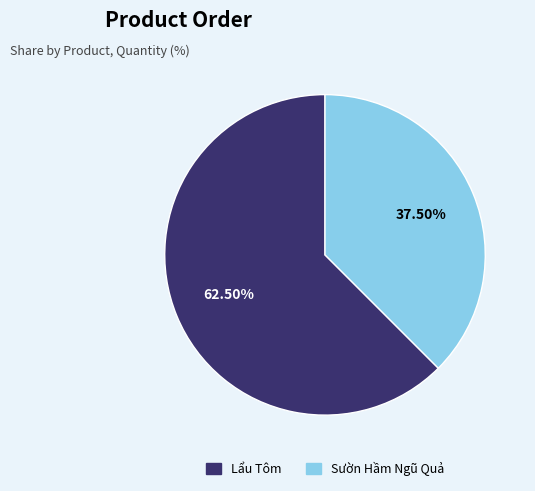

Does Sườn Hầm Ngũ Quả represent more than half of the total?

No